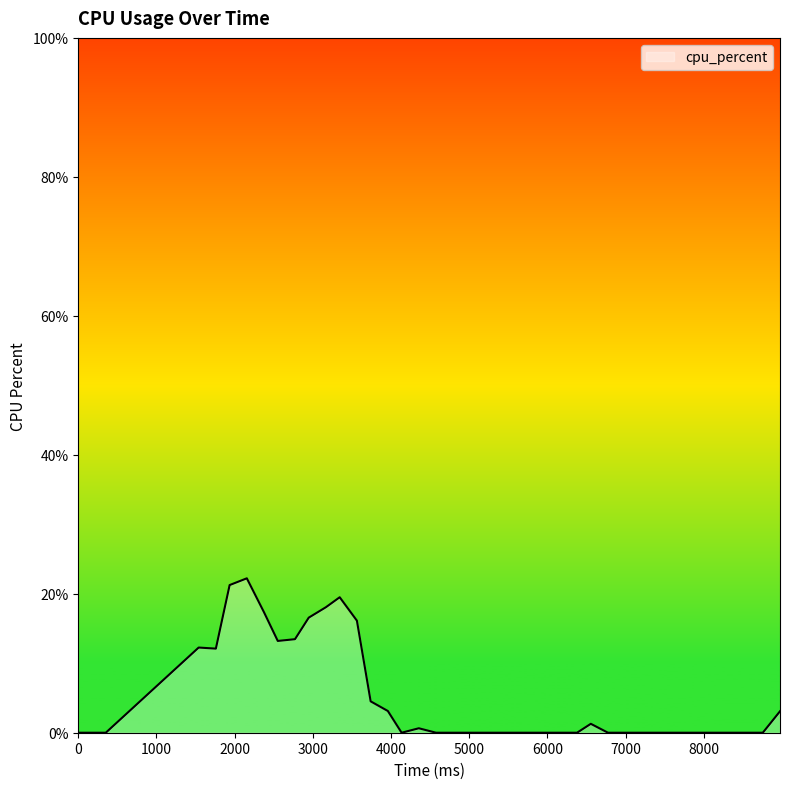

What is the maximum value shown in the chart?

22.2